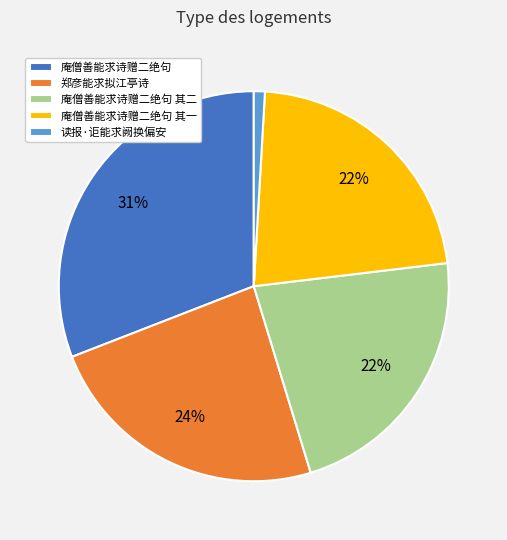

Is it true that 庵僧善能求诗赠二绝句 其一 is 16% of the pie?

False